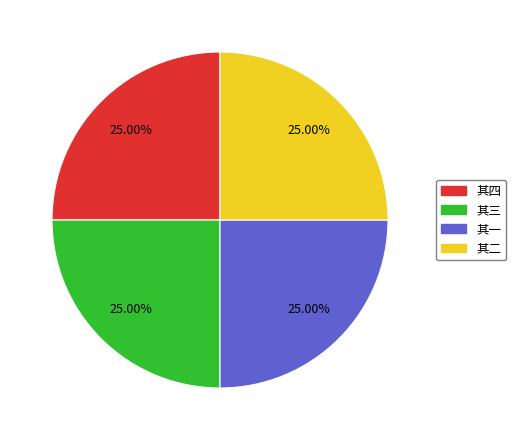

Is there any slice that represents more than half of the pie?

No